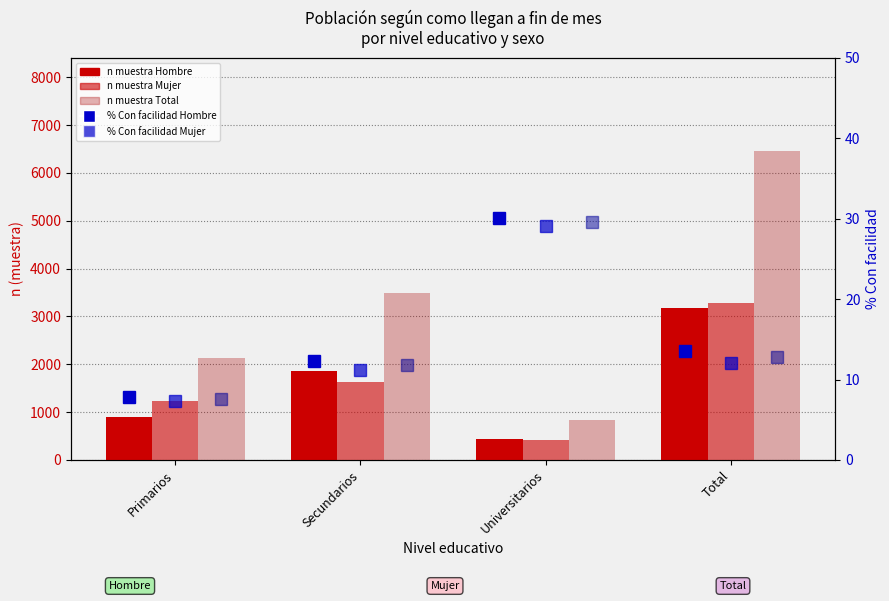

What is the label of the 1st bar from the right?

Total